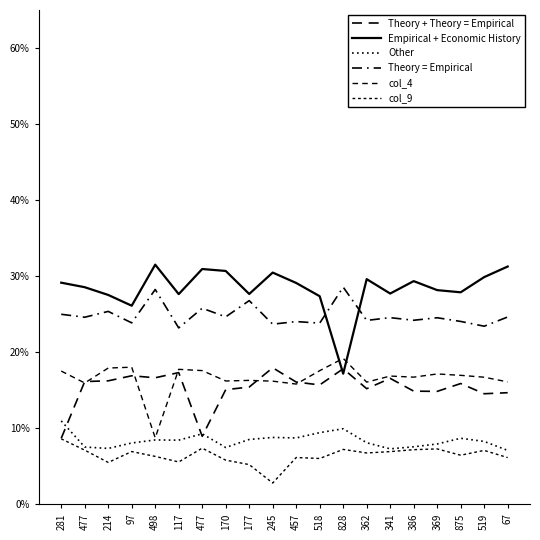

True or false: col_9 and Theory + Theory = Empirical intersect in this chart.

False